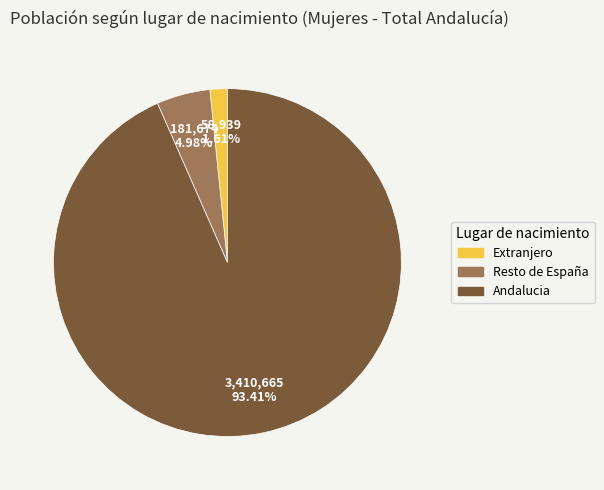

To the nearest percent, what is the combined percentage of Andalucia and Resto de España?

98%